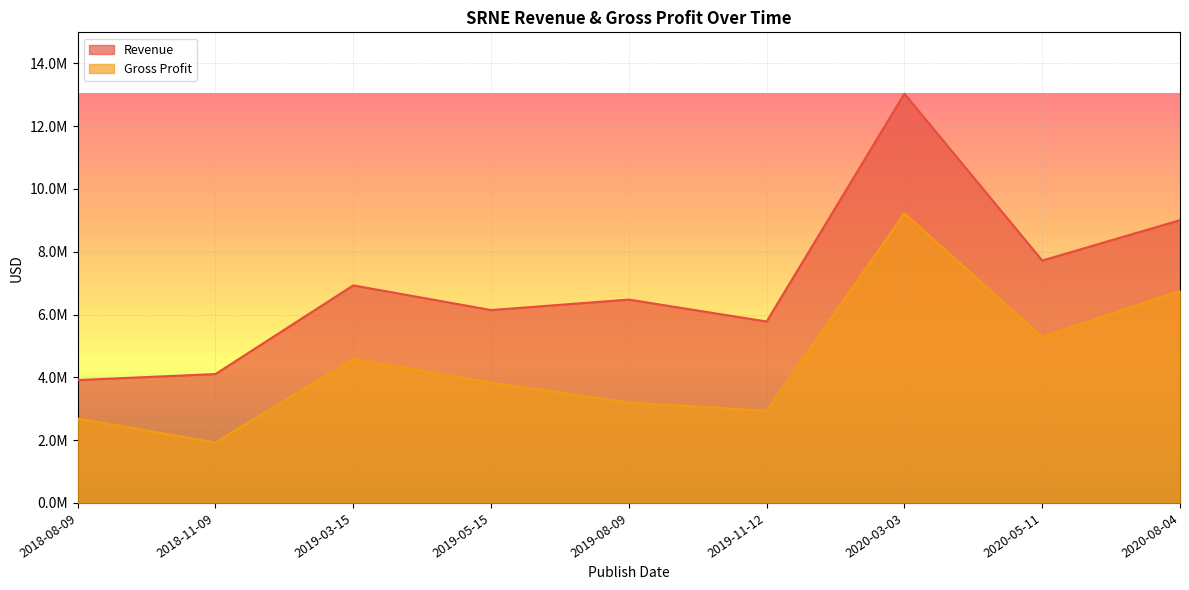

Reading left to right, extract all data points from this chart.

Revenue: 3913000	4105000	6929000	6143000	6477000	5778000	13034000	7721000	9007000
Gross Profit: 2687000	1928000	4583000	3835000	3196000	2939000	9225000	5282000	6758000